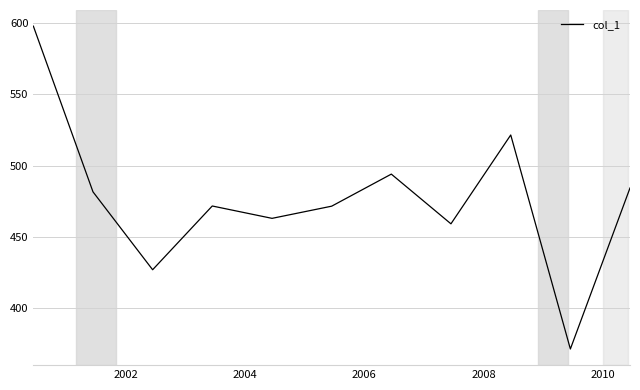

What is the difference between the maximum and minimum values?

225.8